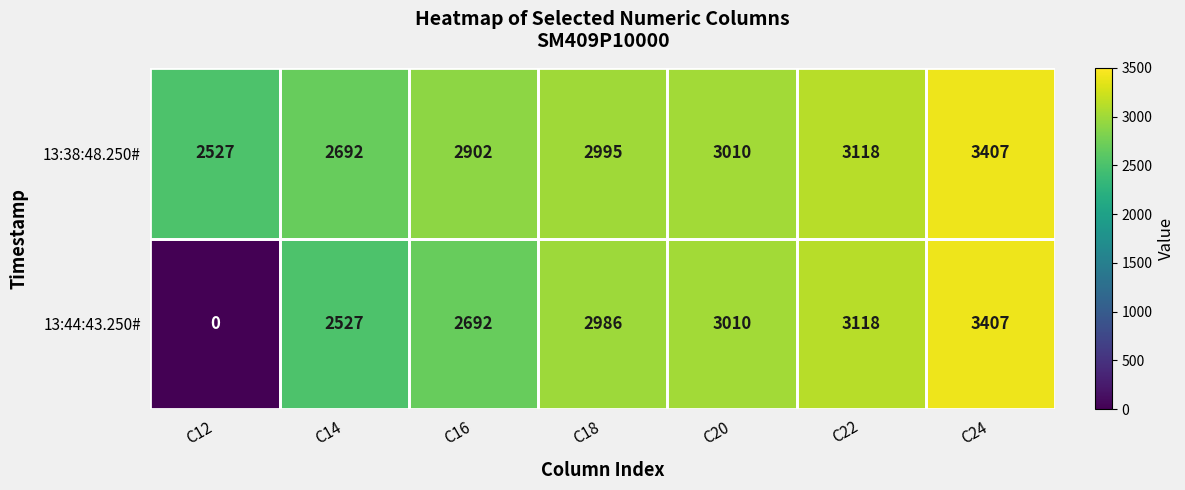

Which series has the widest spread of values?

13:44:43.250#